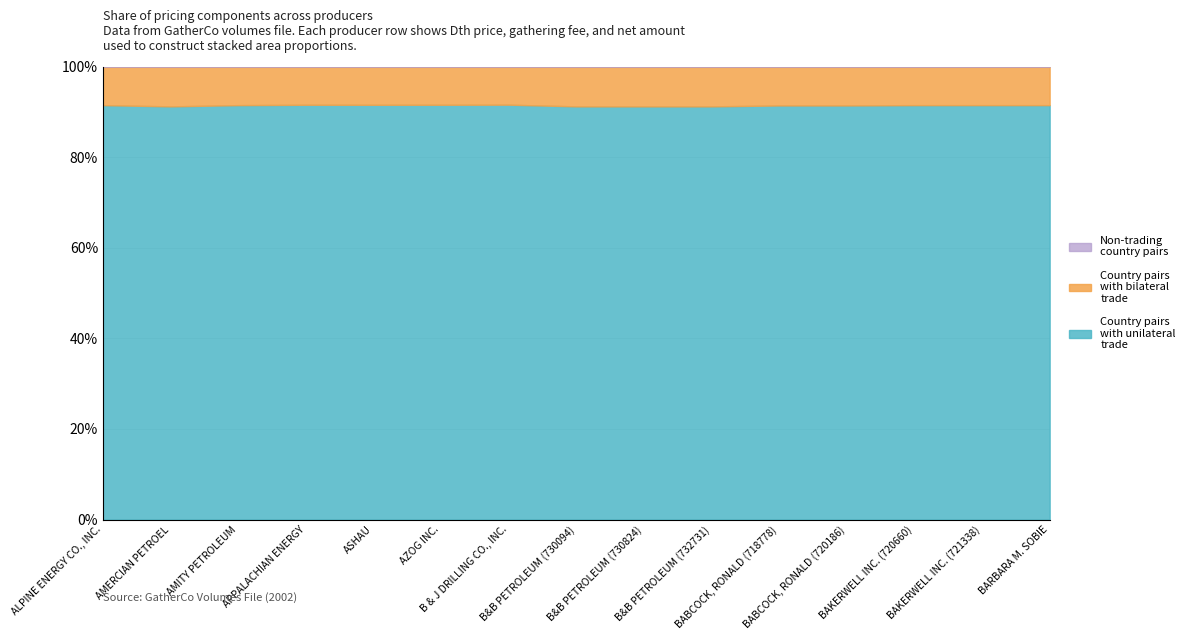

True or false: Gath and Dth price intersect in this chart.

False